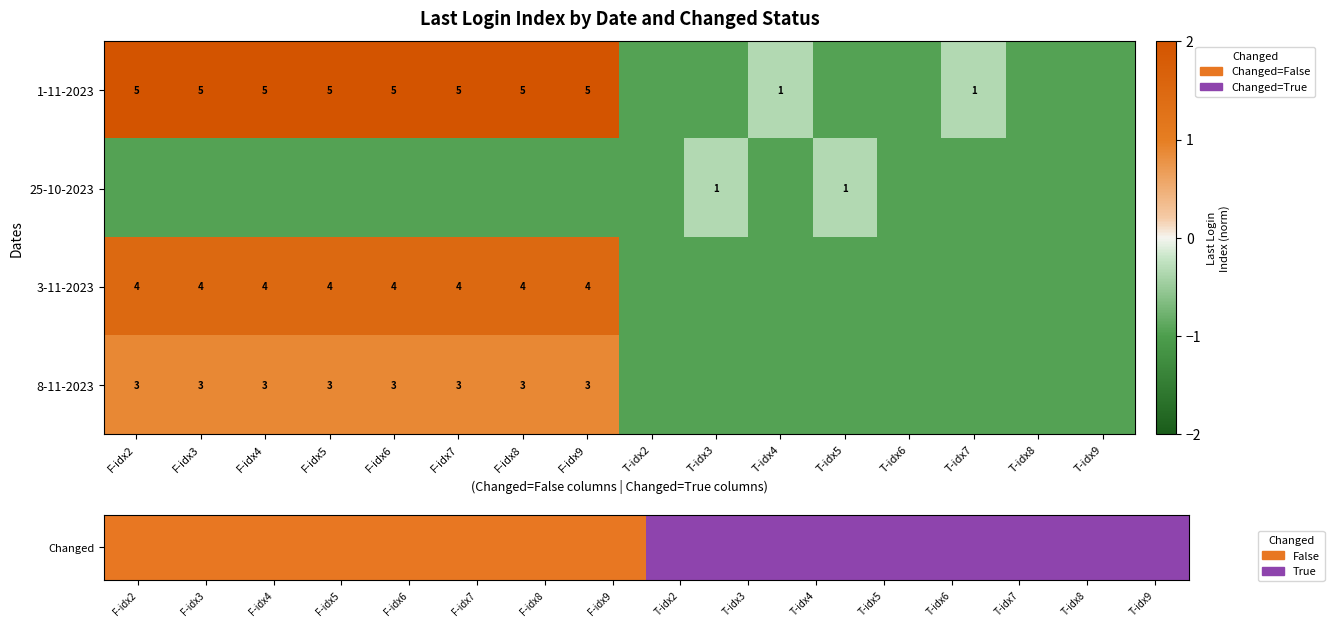

Which series has the widest spread of values?

3-11-2023